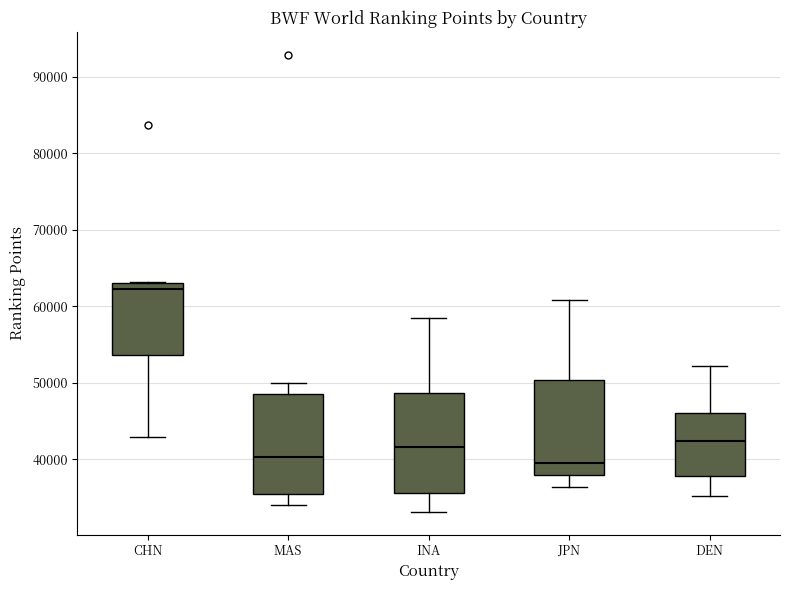

Reading left to right, read every box against the y-axis: the position of its median line, the range the box covers, and the ends of its whiskers. The values are not printed on the chart, so give them approximately, as read against the axis.

CHN: median 62000, box 54000 to 63000, whiskers 43000 to 63000
MAS: median 40000, box 35000 to 49000, whiskers 34000 to 50000
INA: median 42000, box 36000 to 49000, whiskers 33000 to 58000
JPN: median 39000, box 38000 to 50000, whiskers 36000 to 61000
DEN: median 42000, box 38000 to 46000, whiskers 35000 to 52000